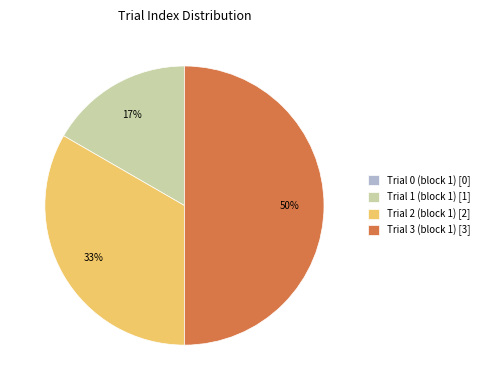

To the nearest percent, what portion does Trial 2 (block 1) [2] represent?

33%